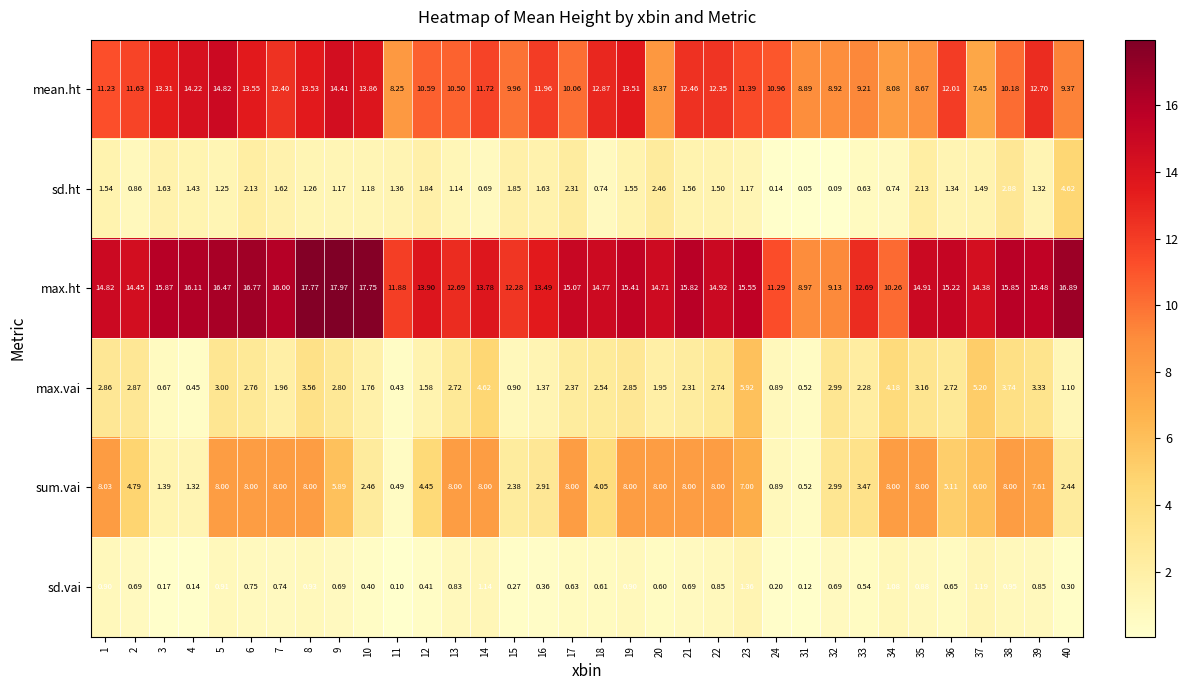

List the series in order of their peak value, lowest first.

sd.vai, sd.ht, max.vai, sum.vai, mean.ht, max.ht